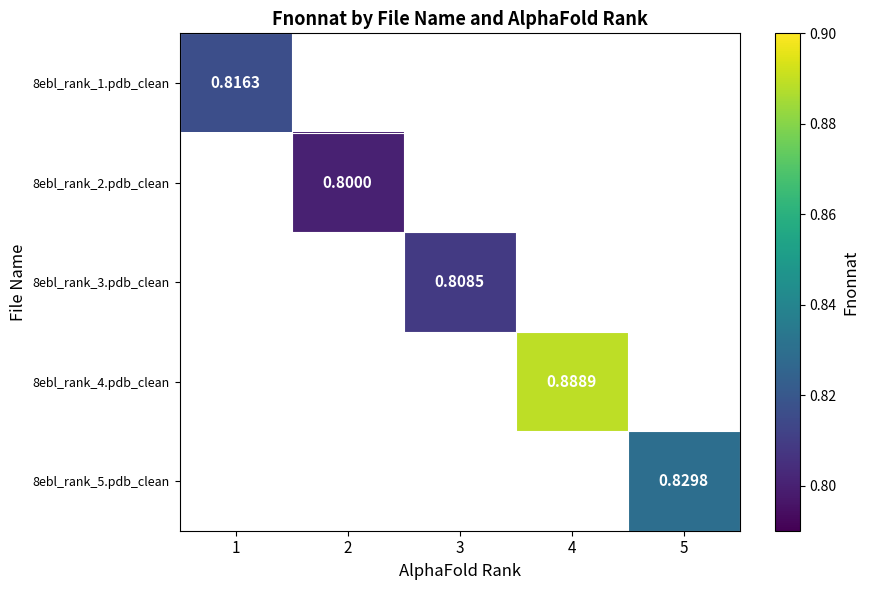

How many series are shown in this chart?

5